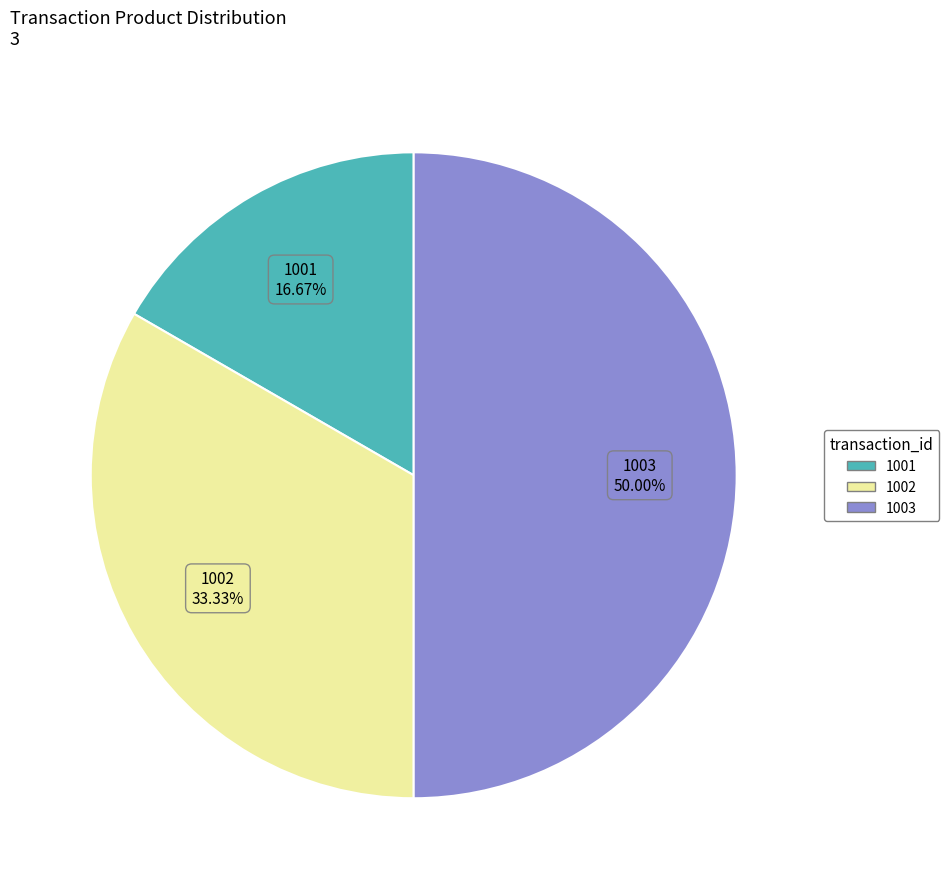

To the nearest percent, what is the difference between the largest and smallest slice percentages?

33%